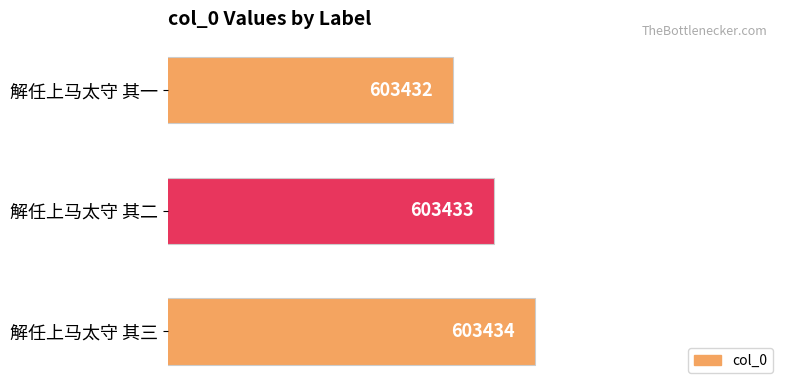

What is the average value?

603433